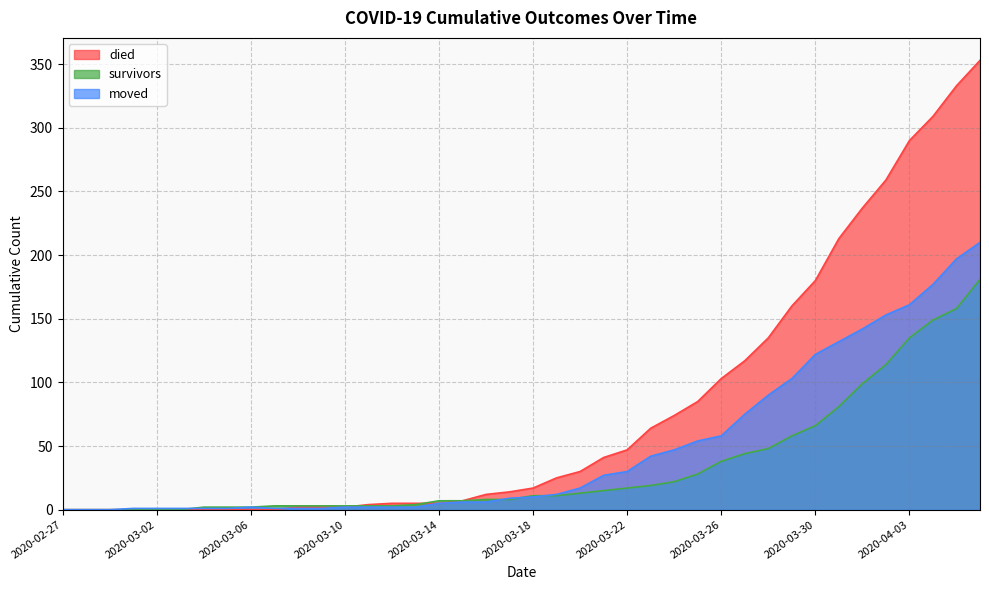

Rank the categories by survivors value from lowest to highest.

2020-02-27, 2020-02-28, 2020-02-29, 2020-03-01, 2020-03-02, 2020-03-03, 2020-03-04, 2020-03-05, 2020-03-06, 2020-03-07, 2020-03-08, 2020-03-09, 2020-03-10, 2020-03-11, 2020-03-12, 2020-03-13, 2020-03-14, 2020-03-15, 2020-03-16, 2020-03-17, 2020-03-18, 2020-03-19, 2020-03-20, 2020-03-21, 2020-03-22, 2020-03-23, 2020-03-24, 2020-03-25, 2020-03-26, 2020-03-27, 2020-03-28, 2020-03-29, 2020-03-30, 2020-03-31, 2020-04-01, 2020-04-02, 2020-04-03, 2020-04-04, 2020-04-05, 2020-04-06